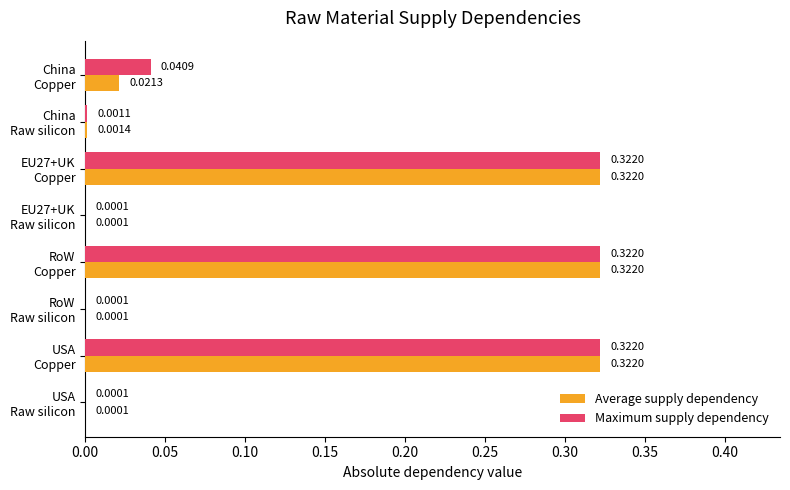

Which series has the largest total across all categories?

Maximum supply dependency